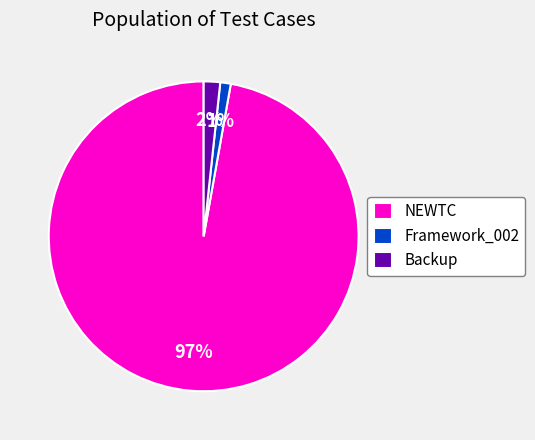

Do Framework_002 and NEWTC together represent more than half of the pie?

Yes